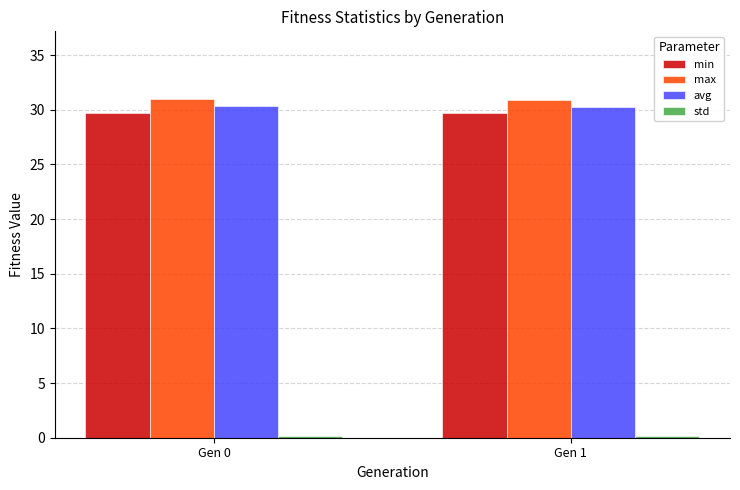

What is the average value of the min series?

29.7